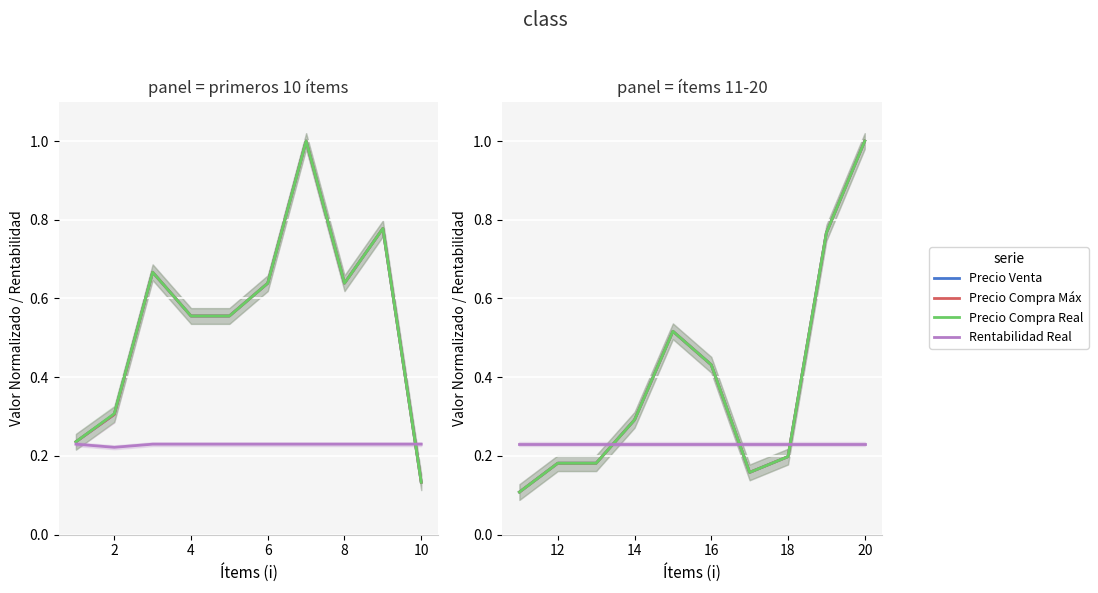

Which series has the largest range (max minus min)?

Precio Compra: Maximo esperado